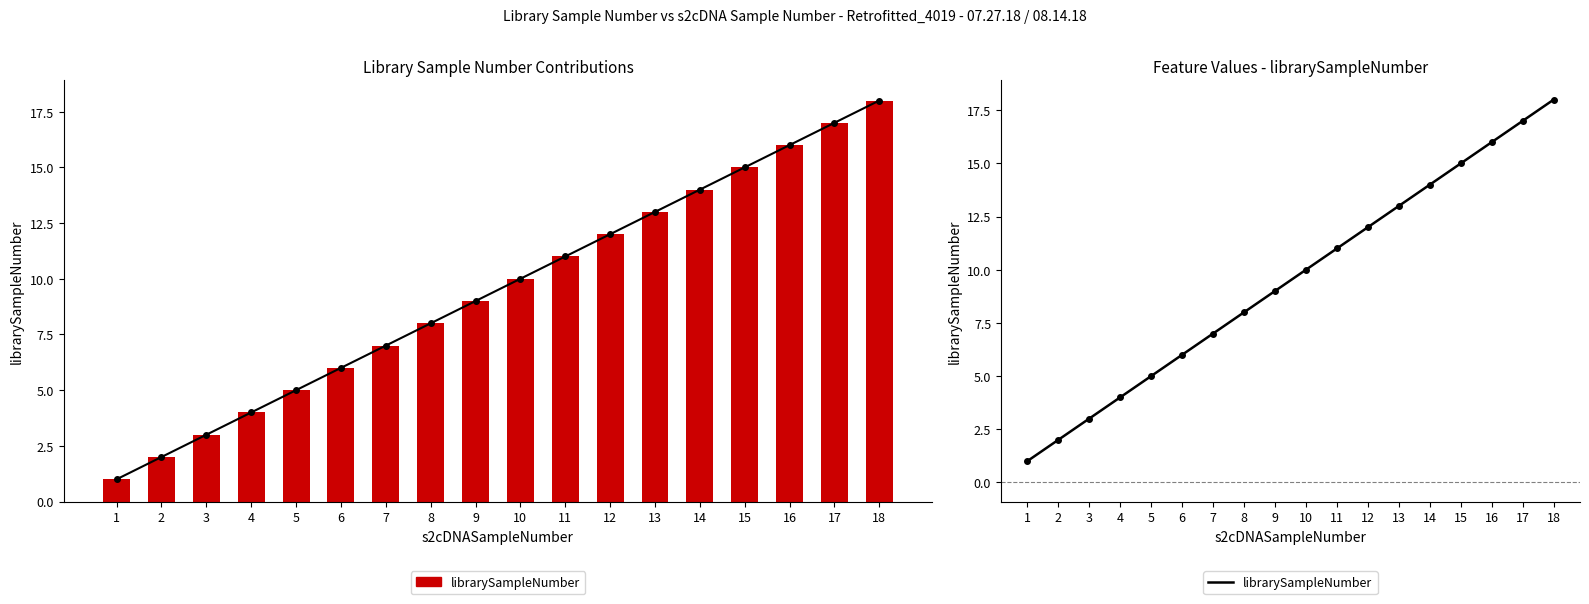

Rank the categories by value from lowest to highest.

1, 2, 3, 4, 5, 6, 7, 8, 9, 10, 11, 12, 13, 14, 15, 16, 17, 18